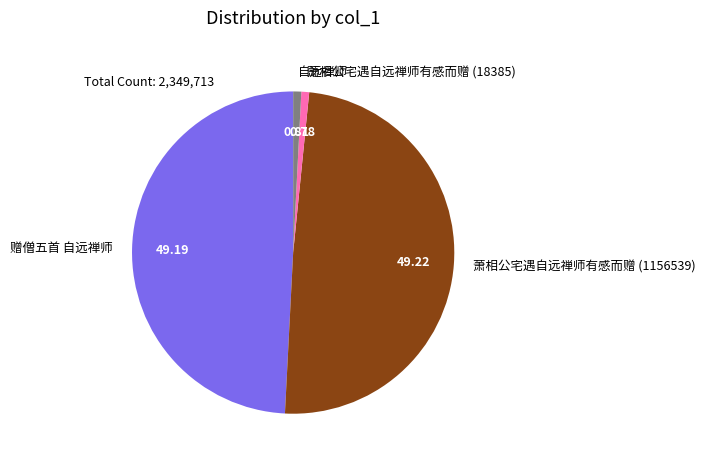

Approximately how many times larger is the value at 赠僧五首 自远禅师 compared to 自远禅师?

60.8